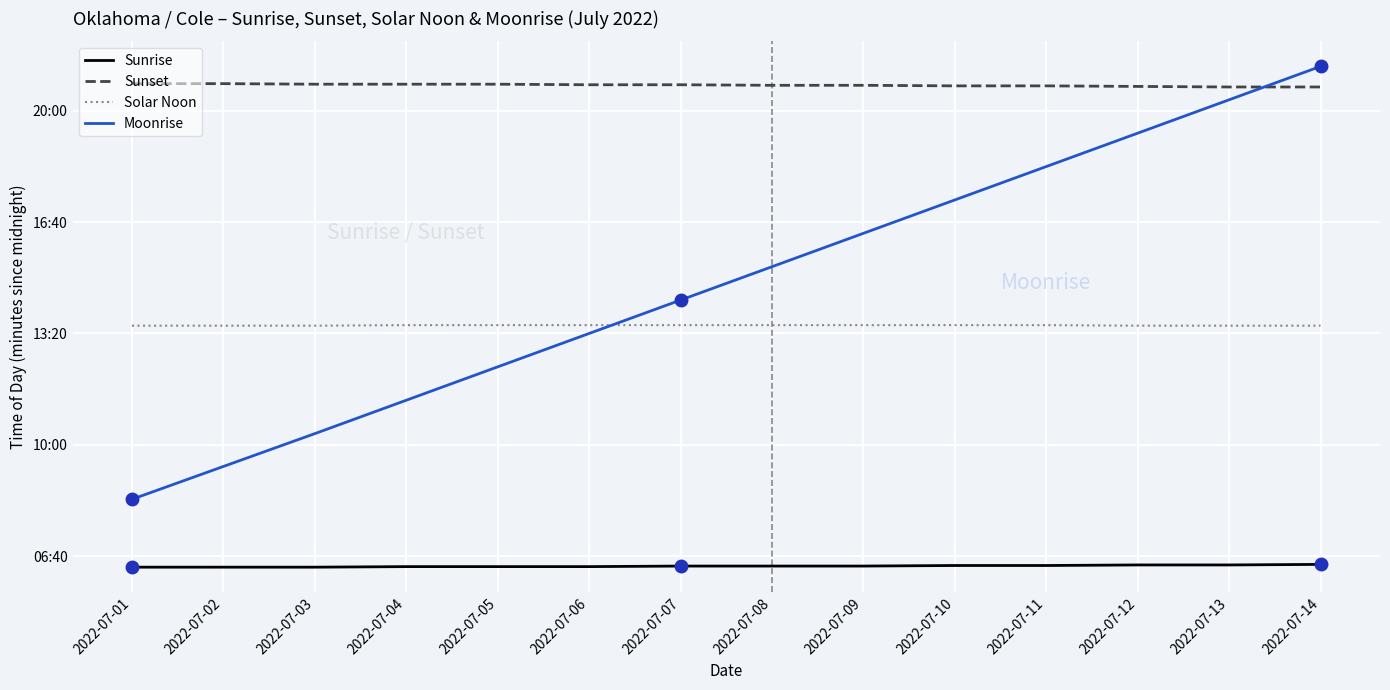

What are all the series names shown in the legend?

Sunrise, Sunset, Solar Noon, Moonrise